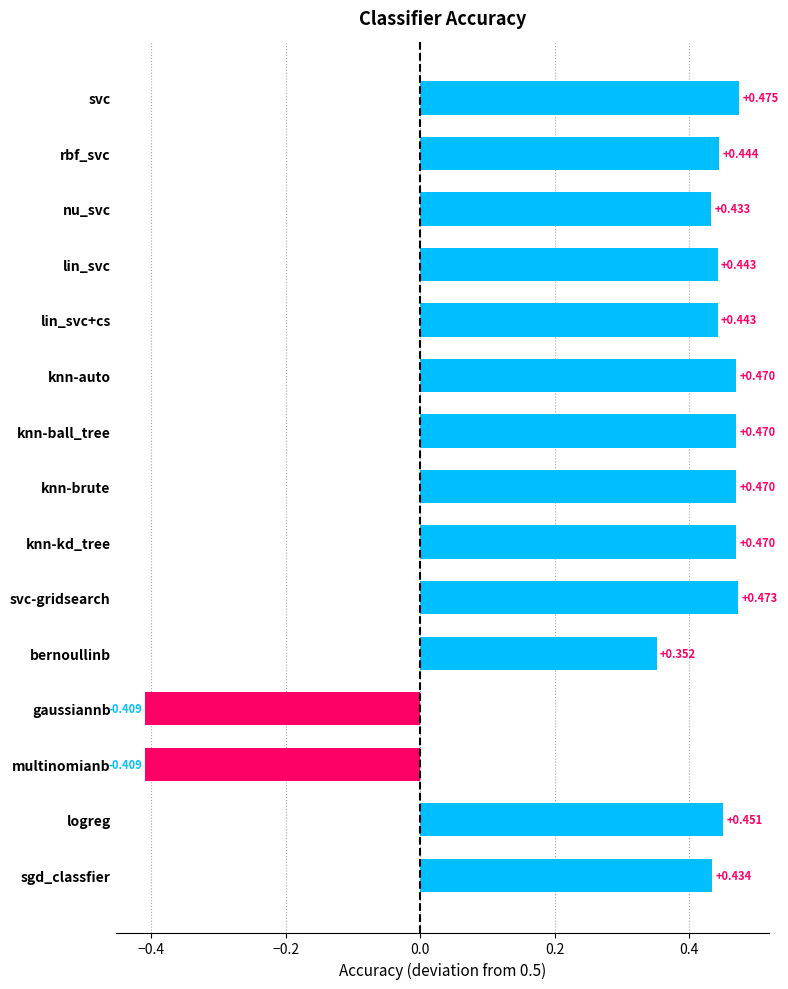

Are the bars grouped side by side (vs. stacked)?

No